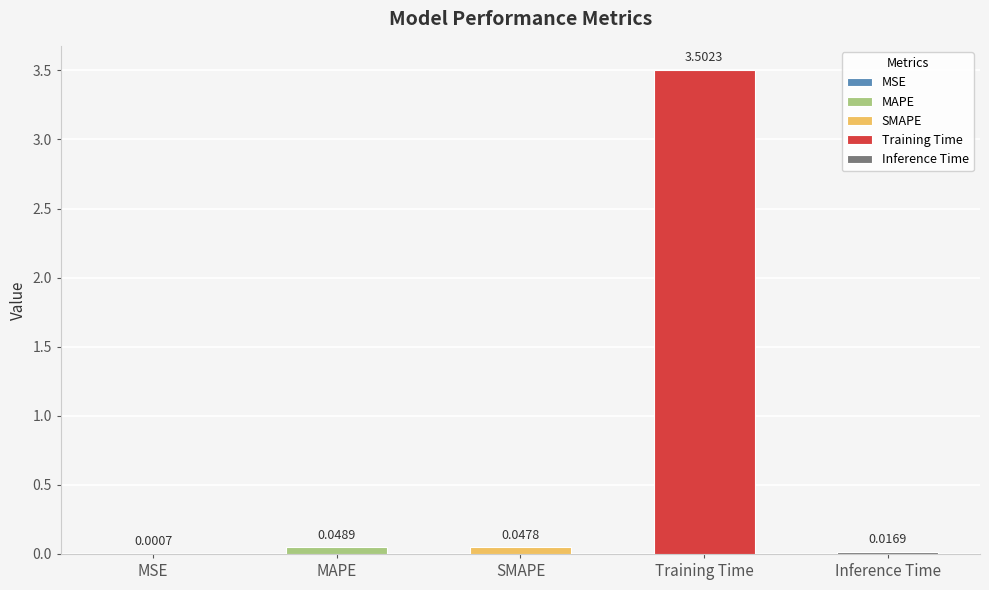

What is the change in value from Training Time to Inference Time?

-3.5